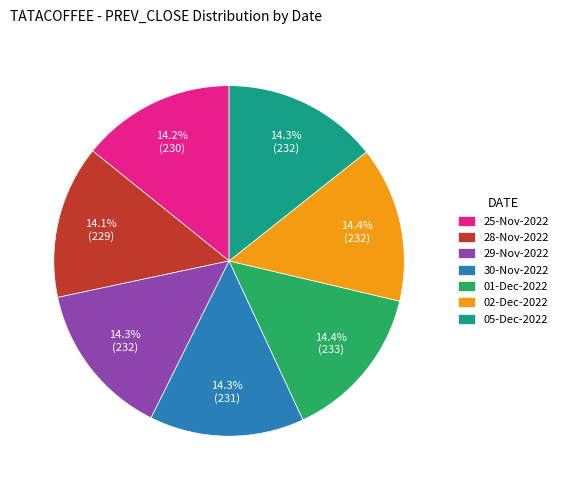

The 01-Dec-2022 slice represents 14% of the pie. True or false?

True